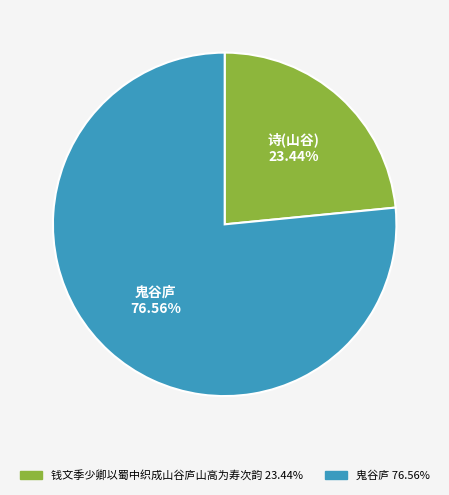

Is there any slice that represents more than half of the pie?

Yes